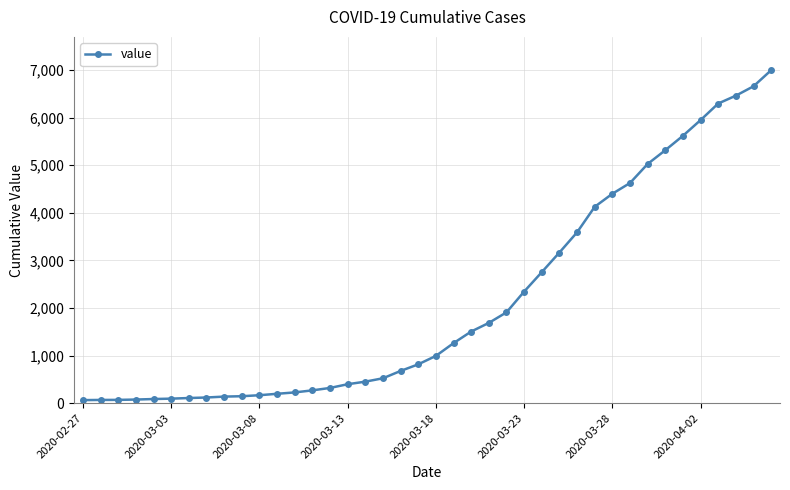

What is the greatest value displayed?

6995